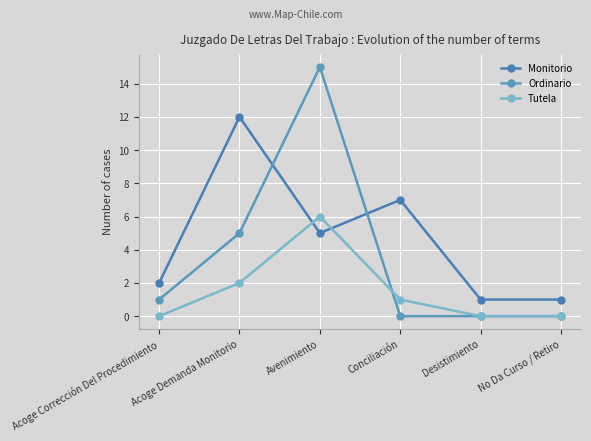

What are all the series names shown in the legend?

Monitorio, Ordinario, Tutela